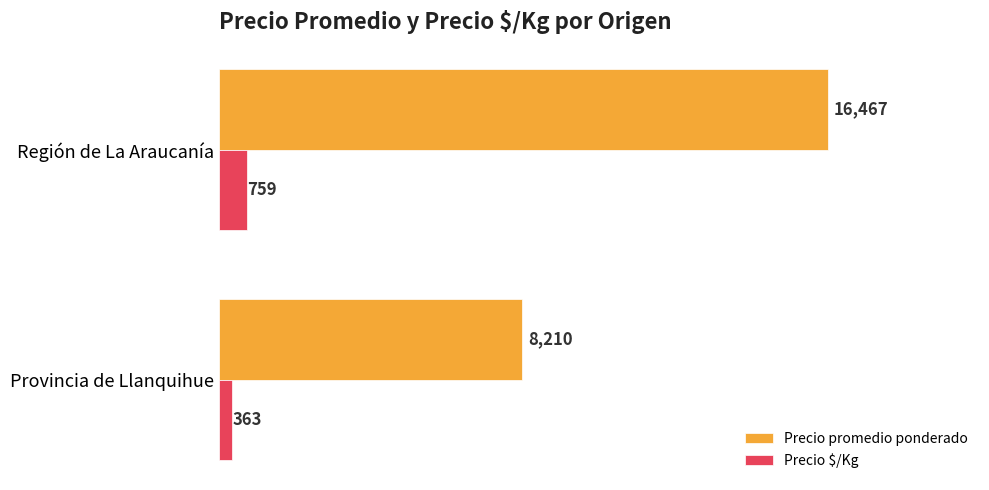

At how many categories does at least one series exceed 3455?

2